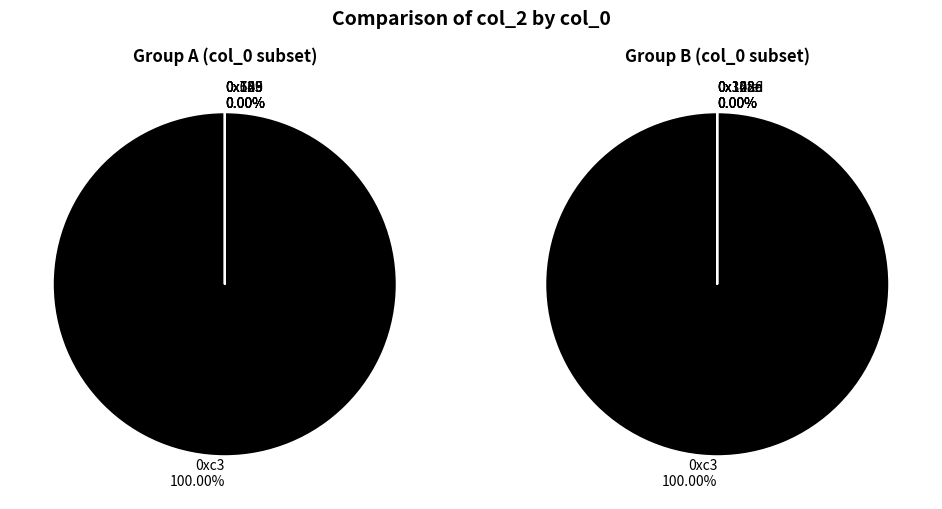

What is the smallest slice in the pie chart?

0x105